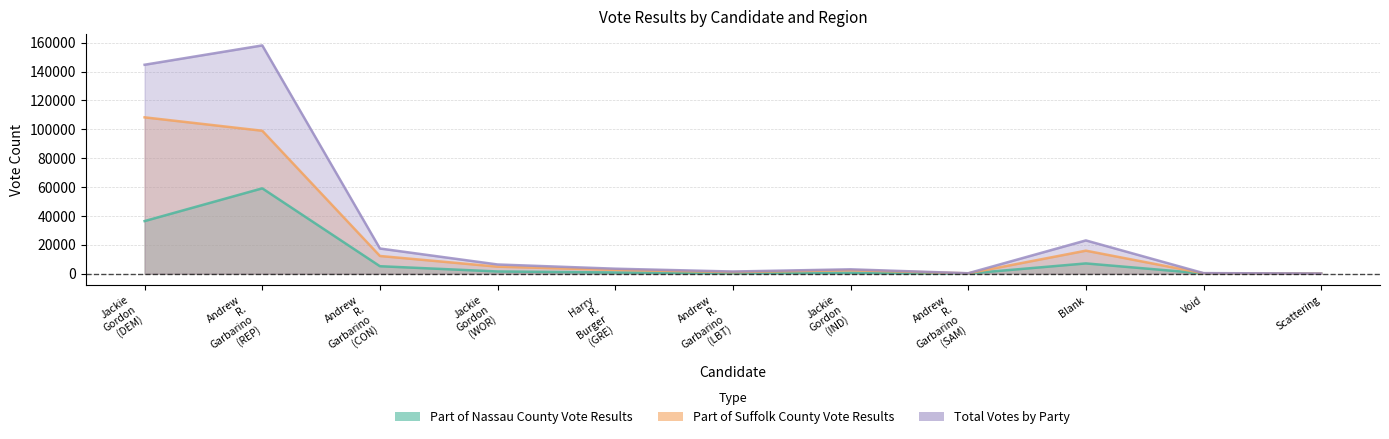

What value does the Total Votes by Party series have at Jackie Gordon (WOR), to the nearest 10?

6370